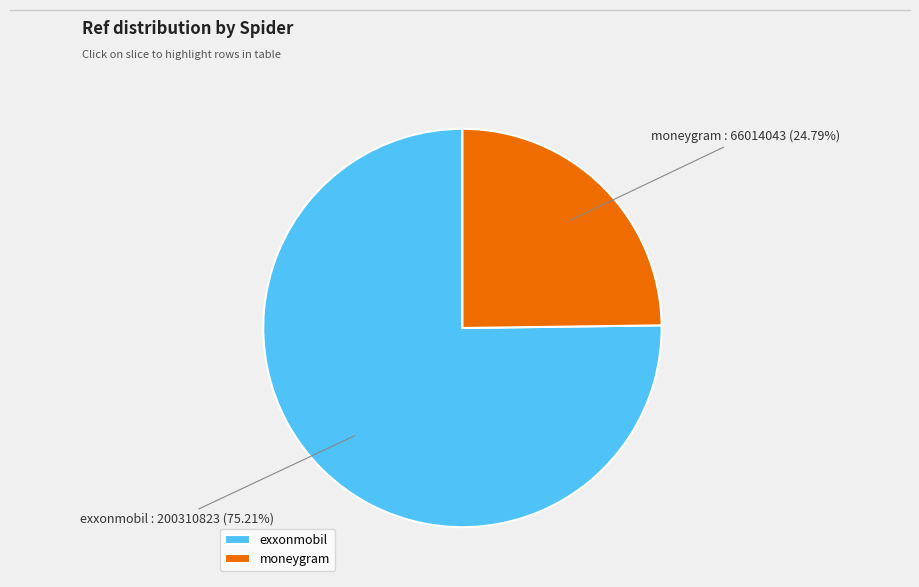

Which category has the smallest portion of the pie?

moneygram